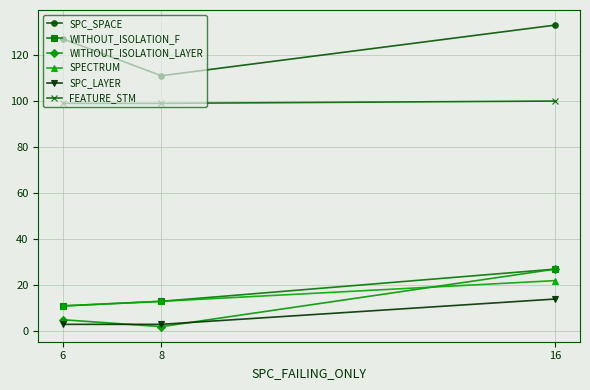

What is the difference between the maximum and minimum values in the SPC_SPACE series?

22